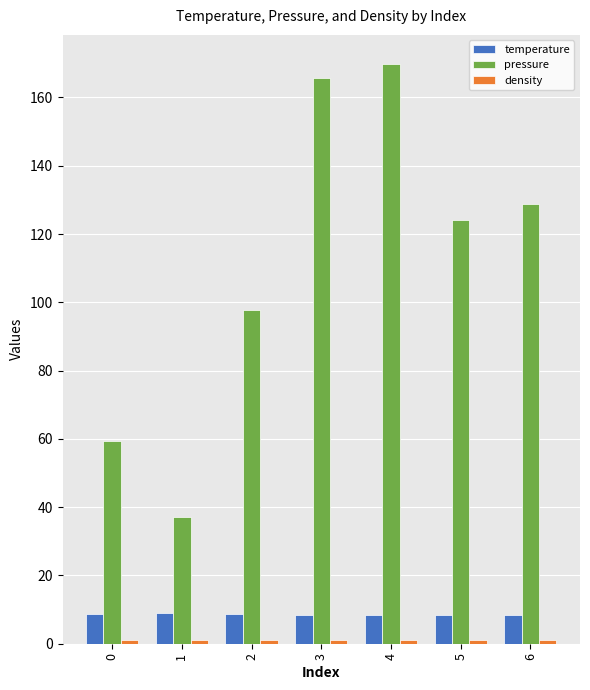

True or false: pressure has a value of 128.7 at 6.

True